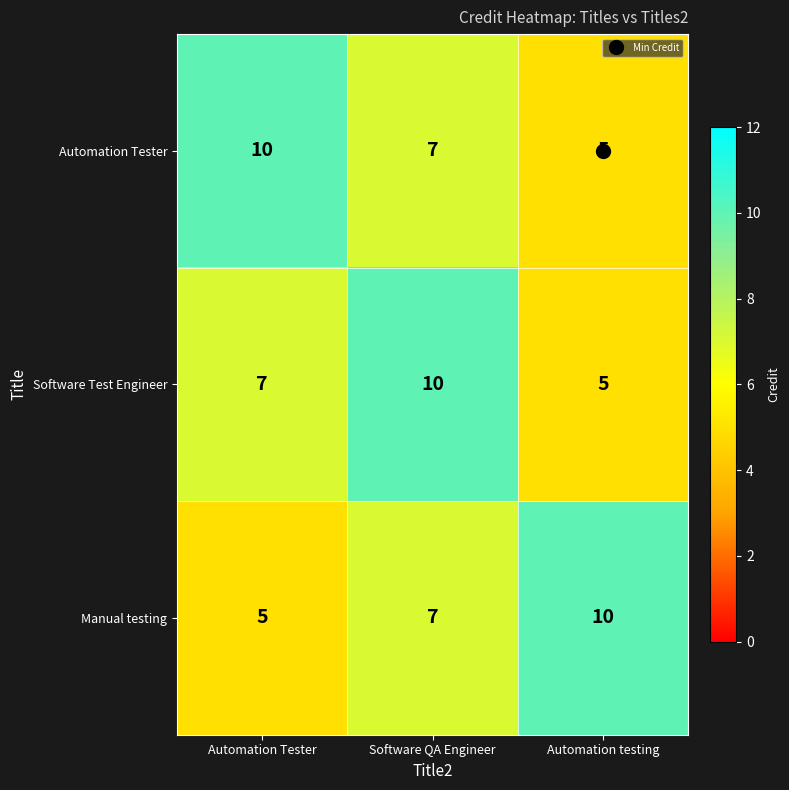

The Software Test Engineer series shows 9 at Automation Tester. True or false?

False